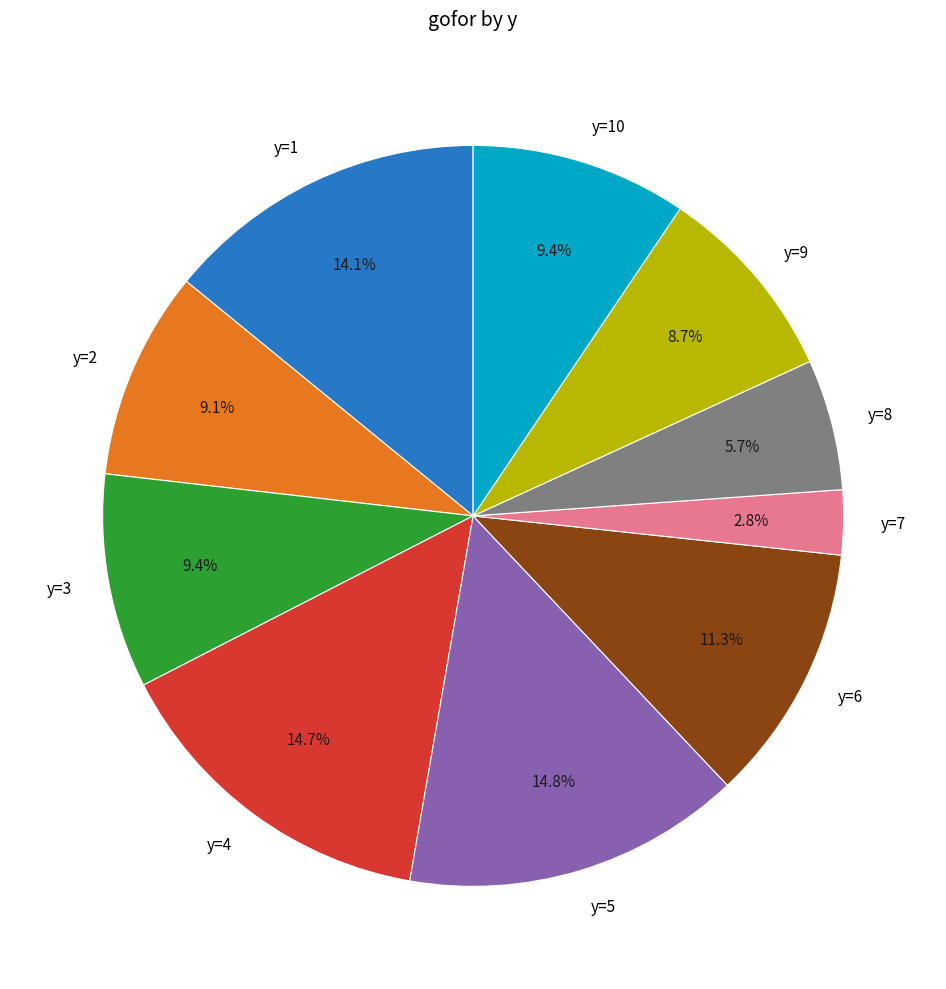

What is the smallest slice in the pie chart?

y=7